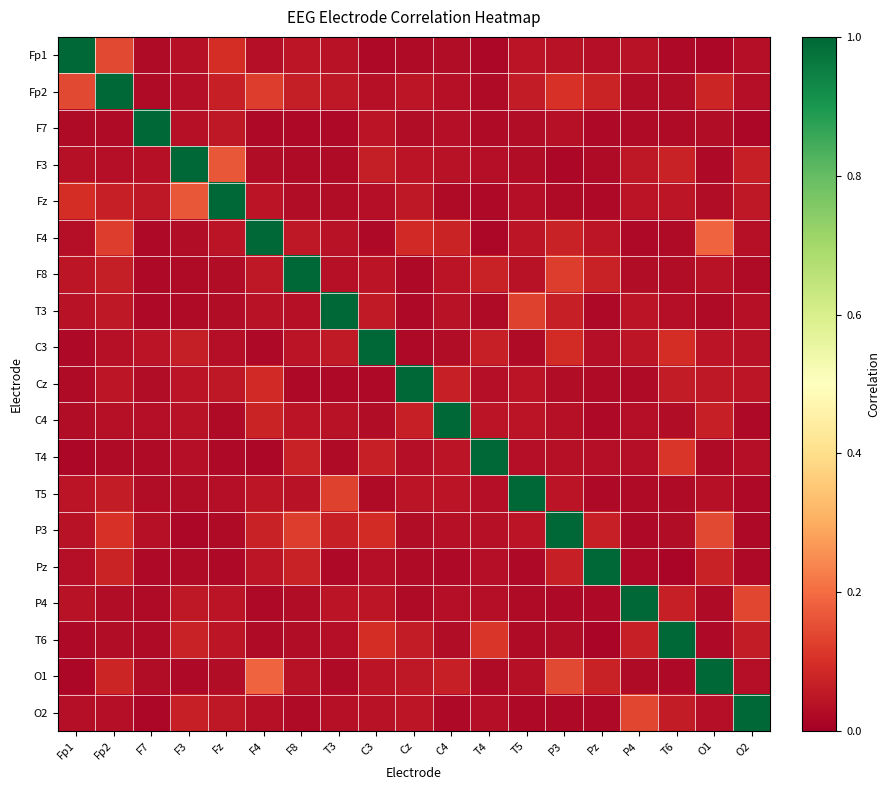

At F8, list the series in order from largest to smallest.

F8, P3, T4, Pz, Fp2, F4, Fp1, C3, C4, O1, T5, T3, Fz, P4, T6, O2, F3, Cz, F7